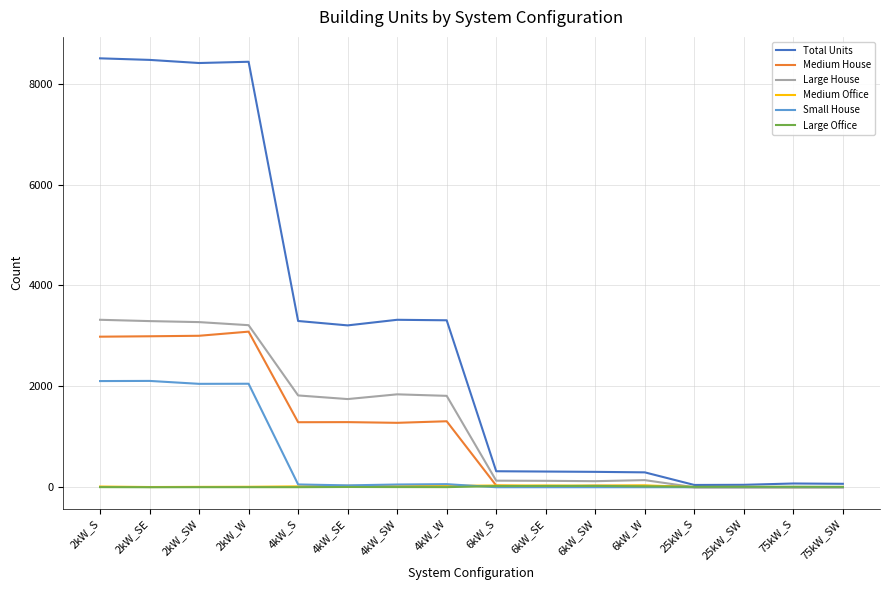

The value of Total Units at 2kW_SW is 15082. True or false?

False